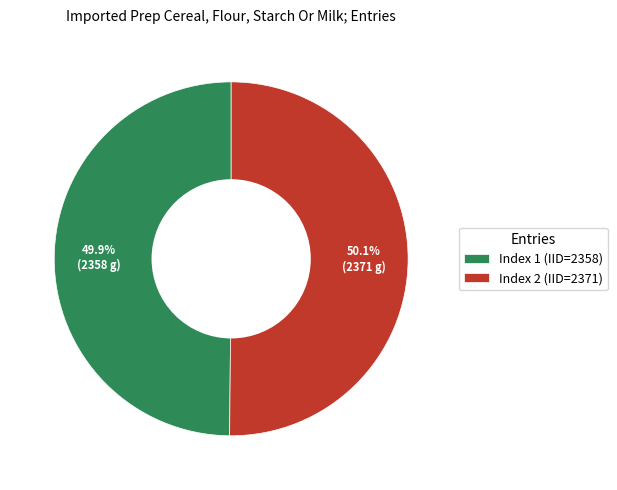

Does any single category account for the majority?

Yes